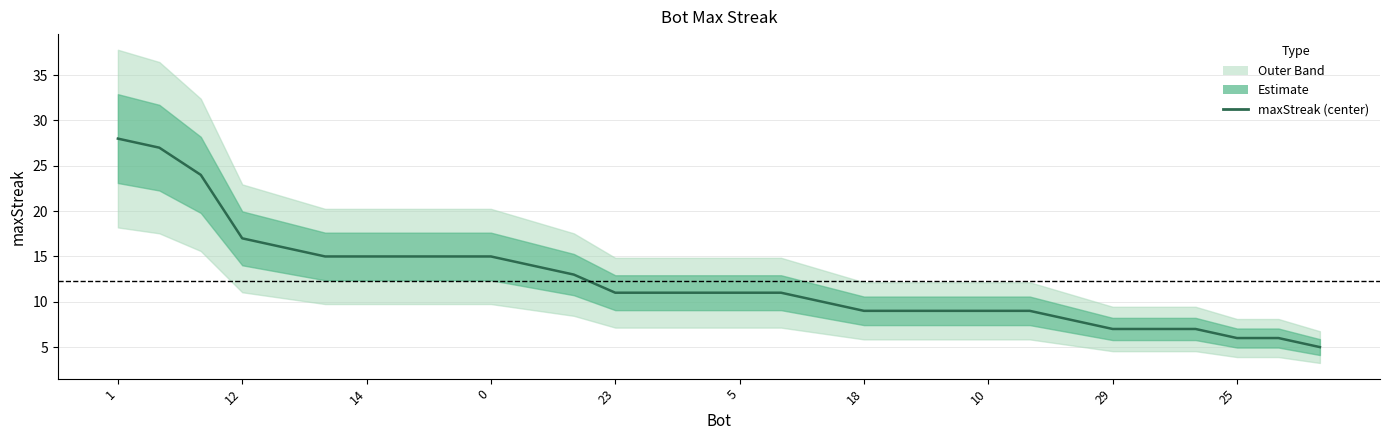

Reading left to right, list all the values displayed in this chart.

28	27	24	17	16	15	15	15	15	15	14	13	11	11	11	11	11	10	9	9	9	9	9	8	7	7	7	6	6	5